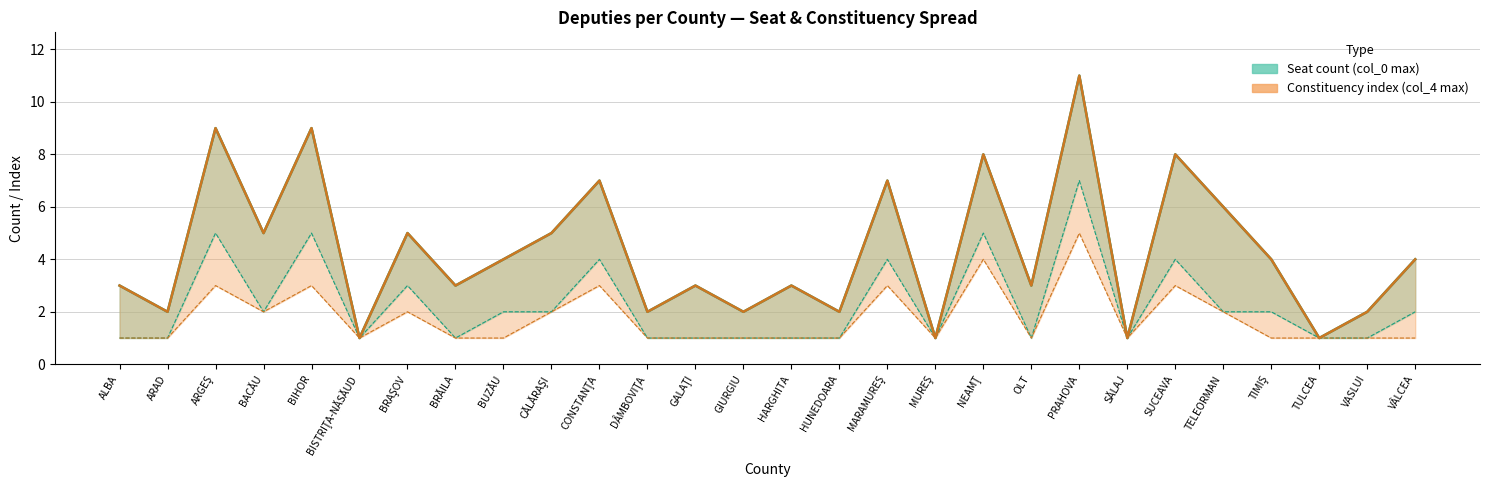

How many interior local peaks does the Constituency index (col_4 max) series have?

10